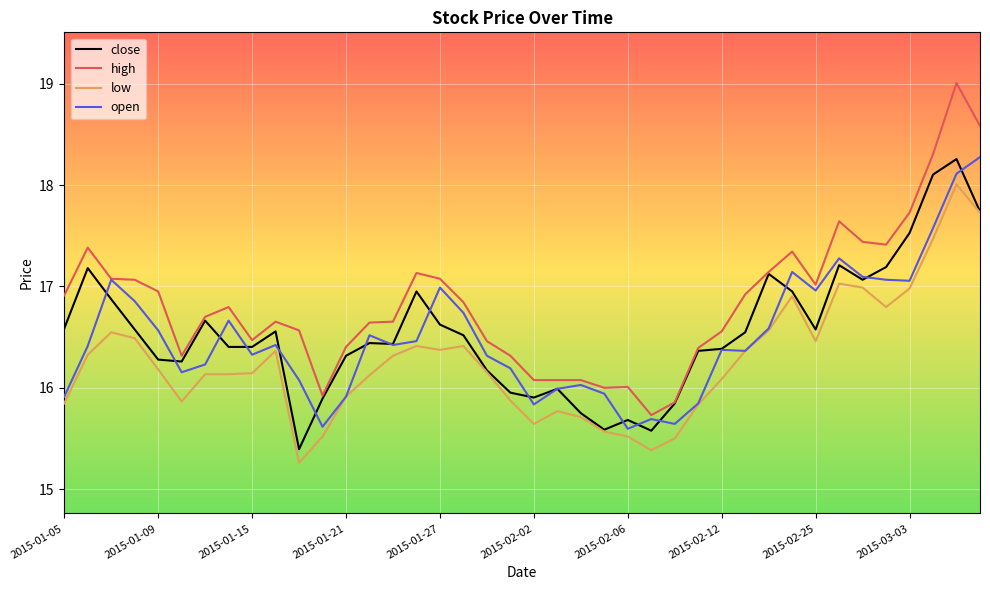

True or false: high and low intersect in this chart.

False